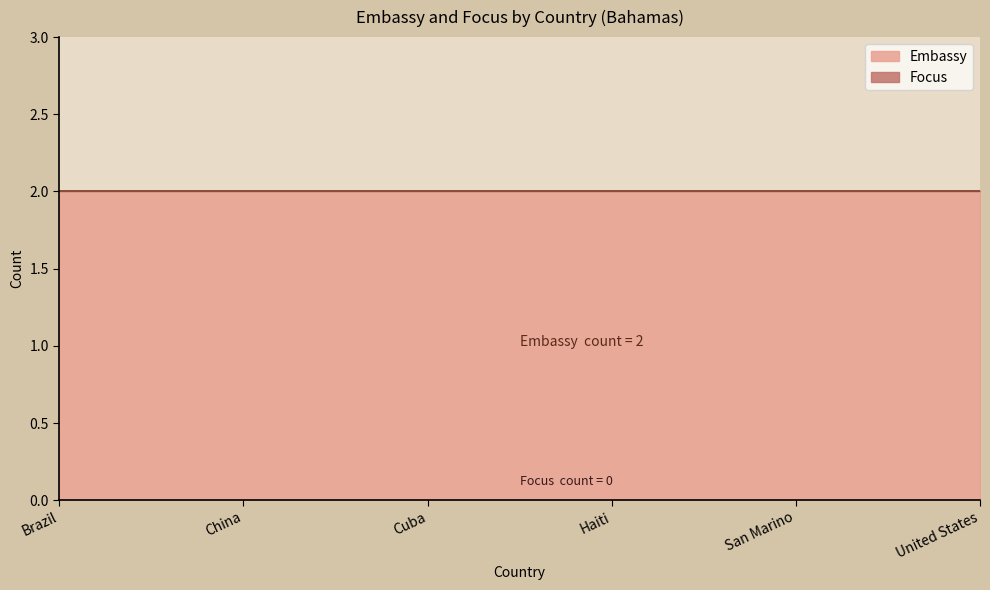

Which has a higher value, Cuba or China?

Cuba